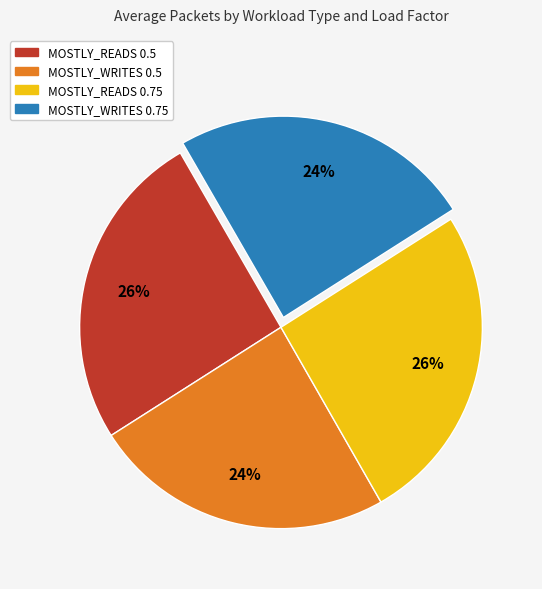

True or false: MOSTLY_READS 0.5 accounts for 34% of the total.

False